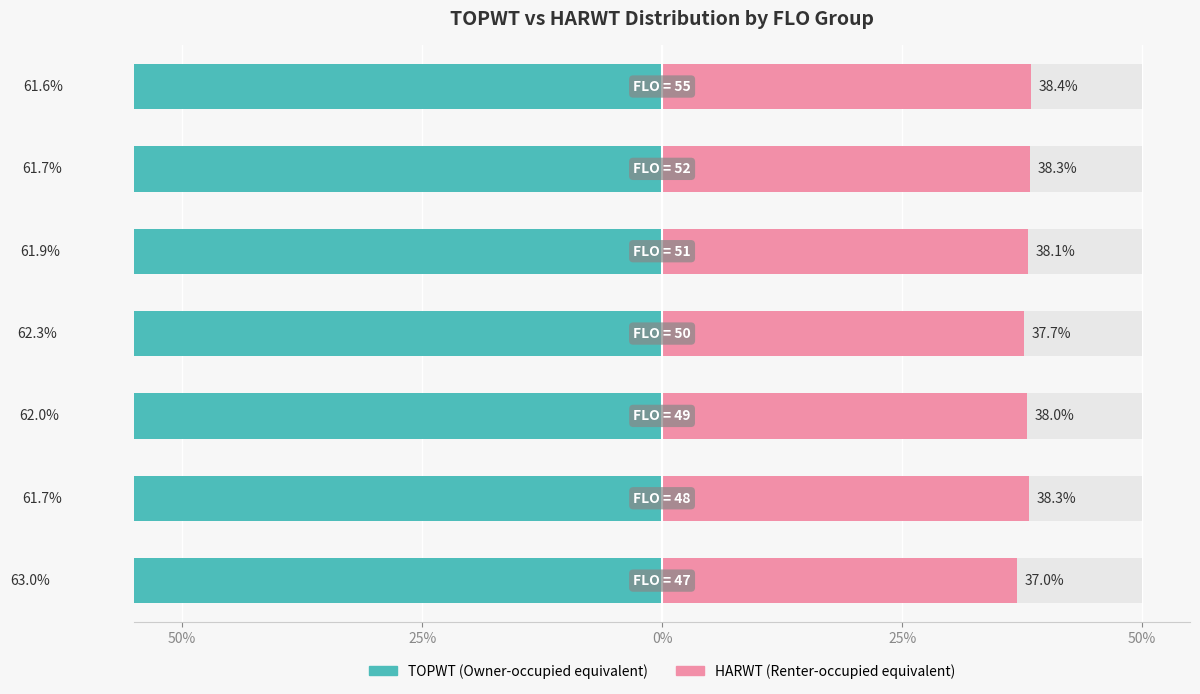

Are the bars horizontal?

Yes